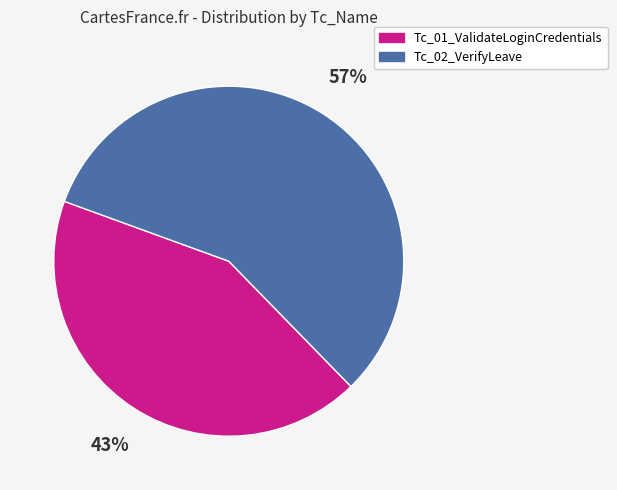

Does any single category account for the majority?

Yes